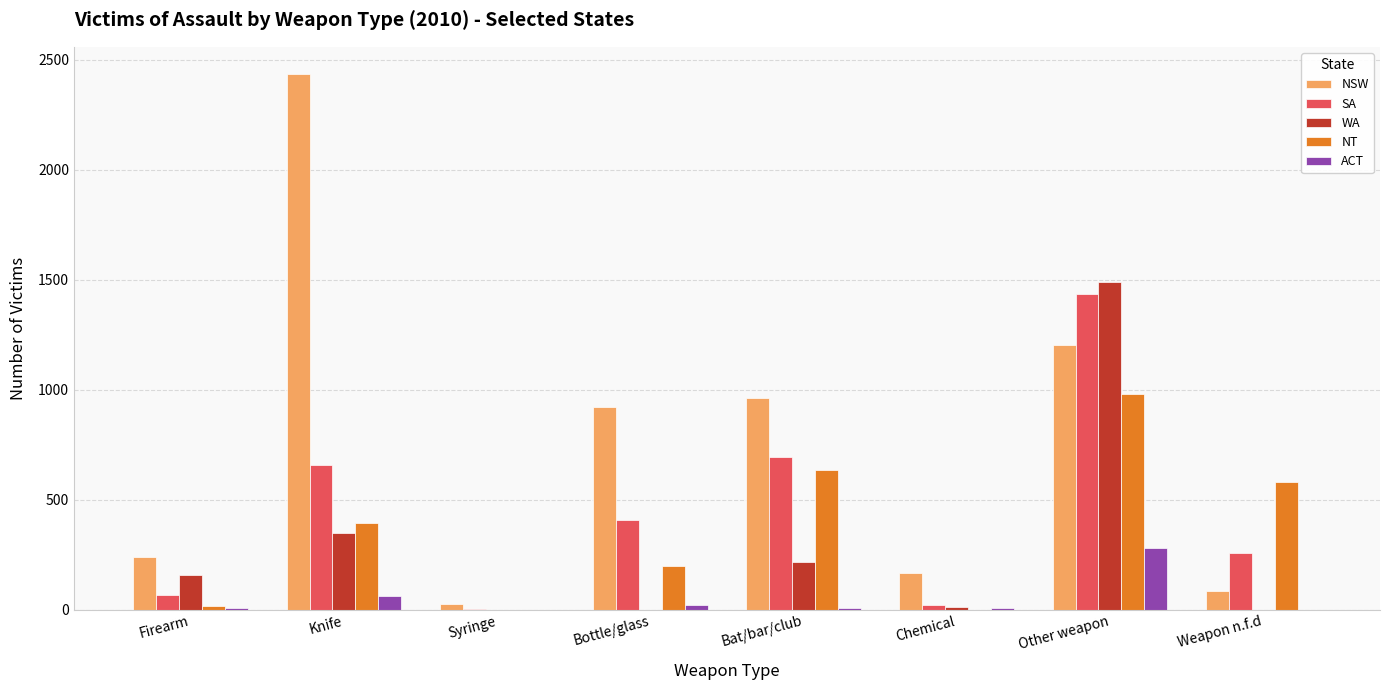

Is the value of WA at Bottle/glass greater than the value of SA at Chemical?

No